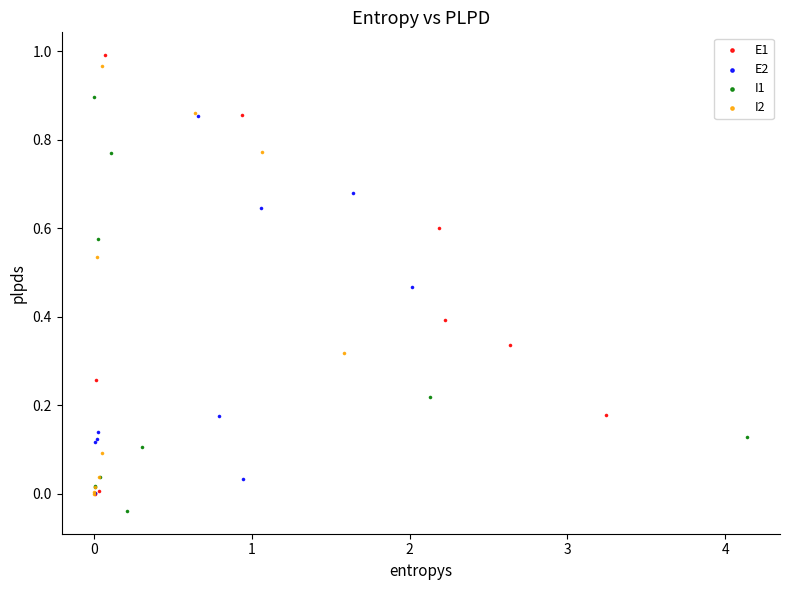

Which series contains the lowest Y value?

I1